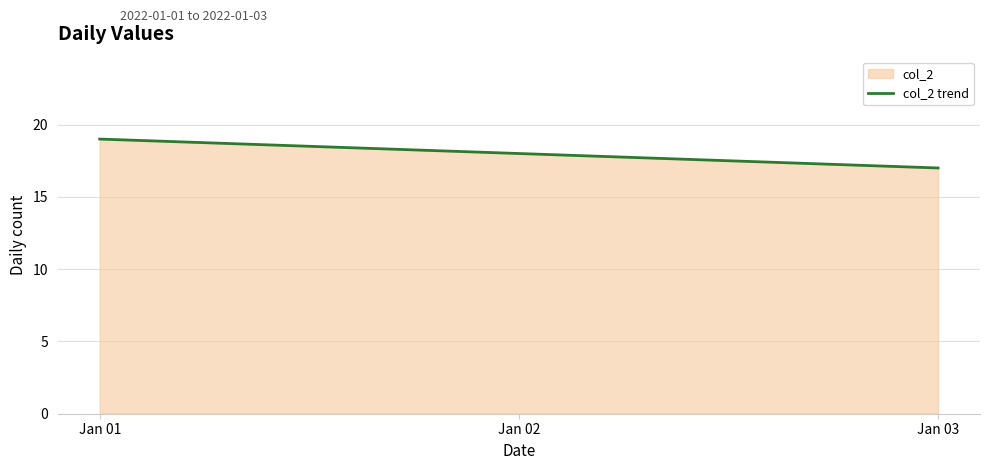

What is the value of the 1st point from the left?

19